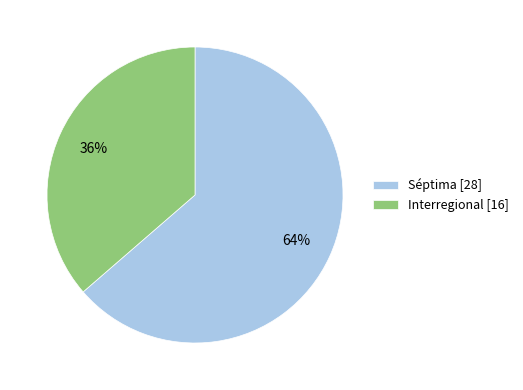

To the nearest percent, what is the combined percentage of Interregional and Séptima?

100%